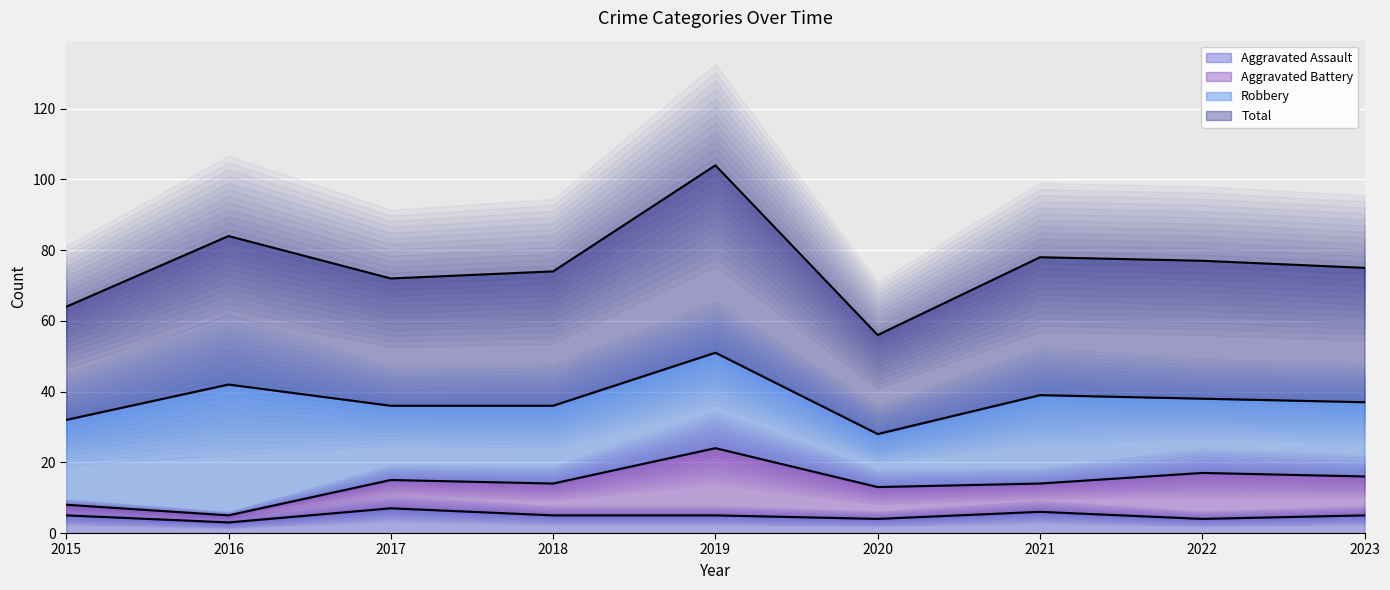

The Aggravated Assault series shows 5 at 2018. True or false?

True